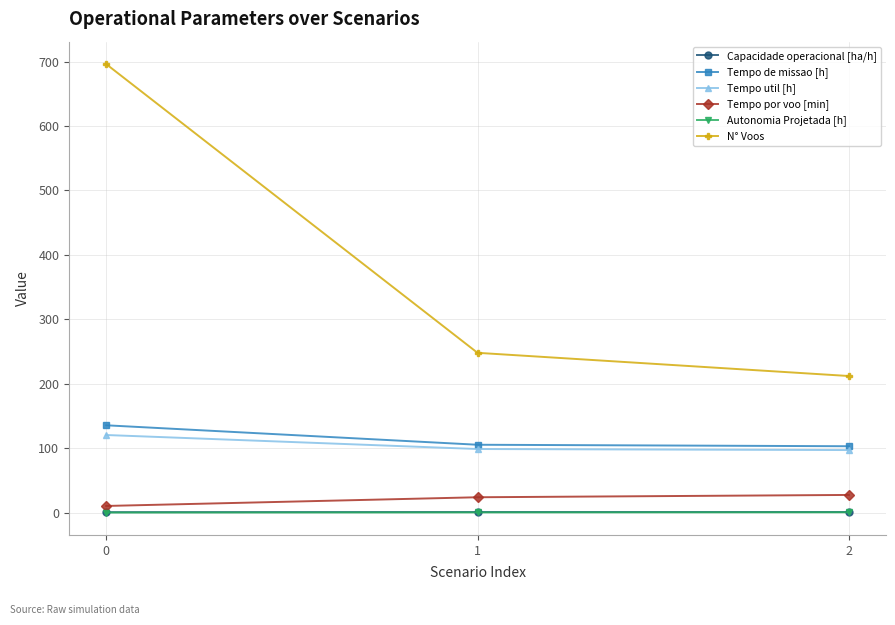

Is it true that Tempo util [h] equals 30.7 at 2?

False